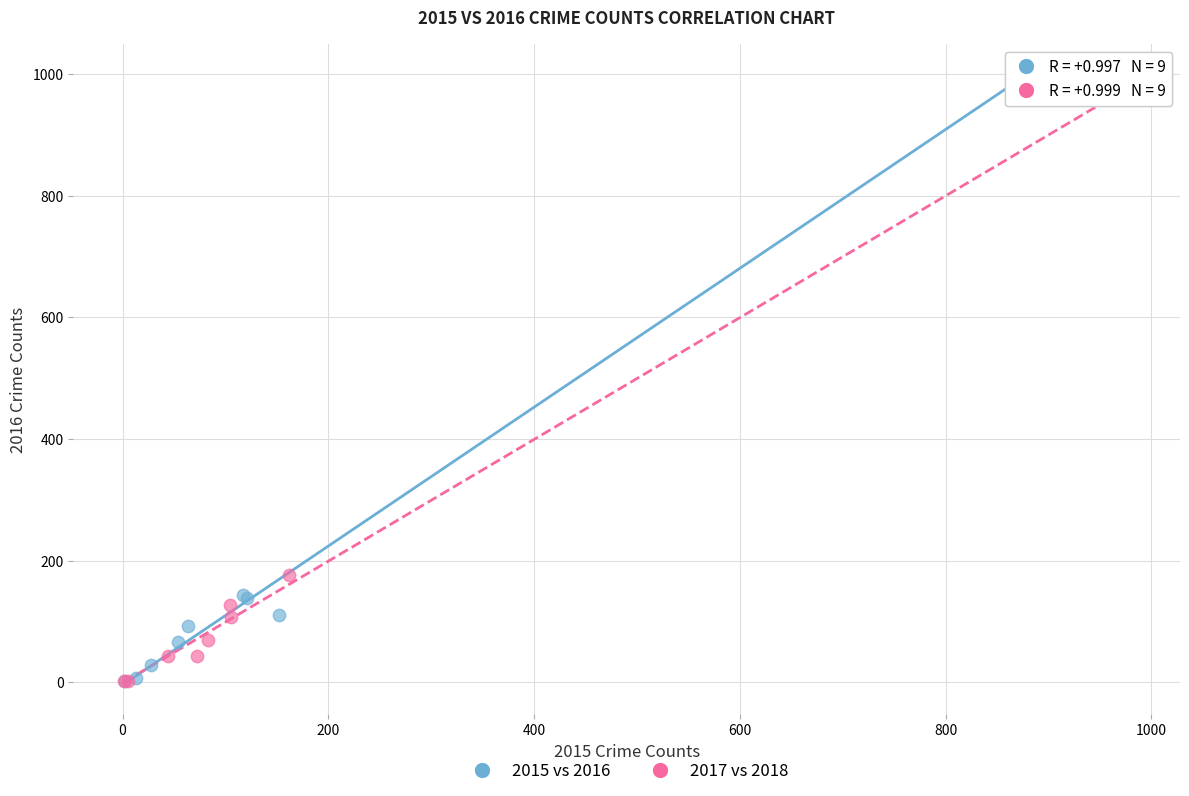

Which series has the largest Y range (max minus min)?

2015 vs 2016